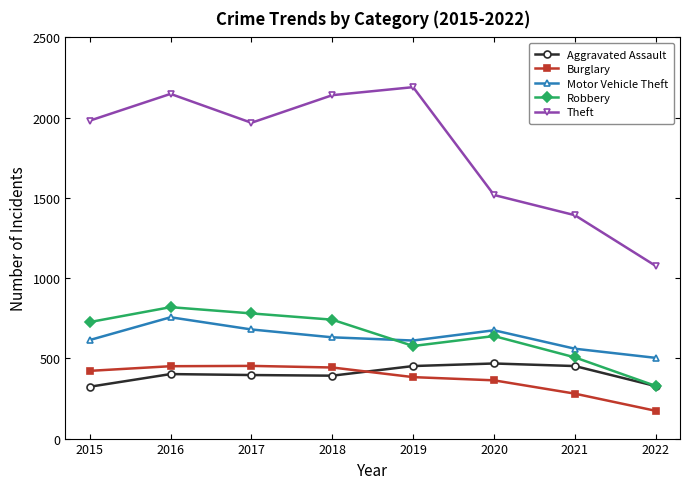

What is the maximum value for Aggravated Assault?

468